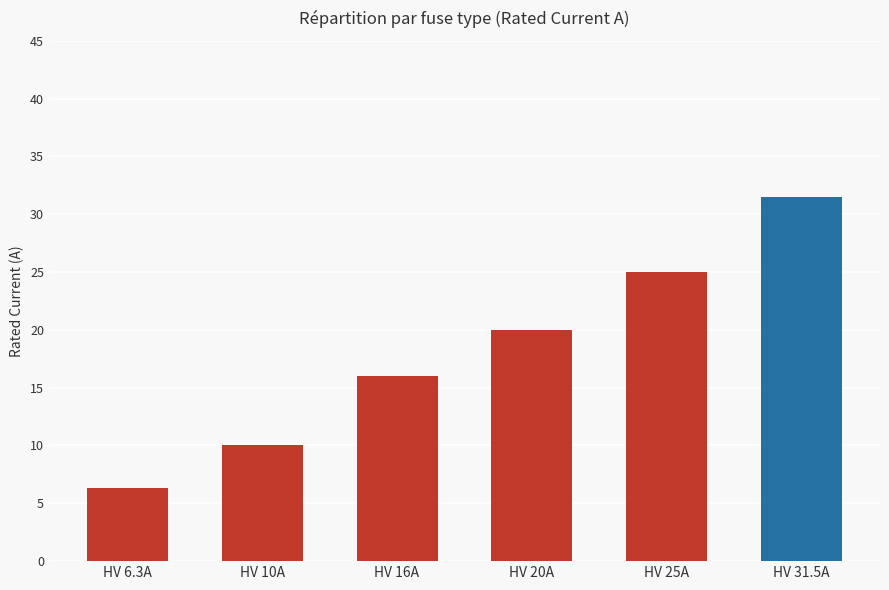

What is the minimum value shown in the chart?

6.3